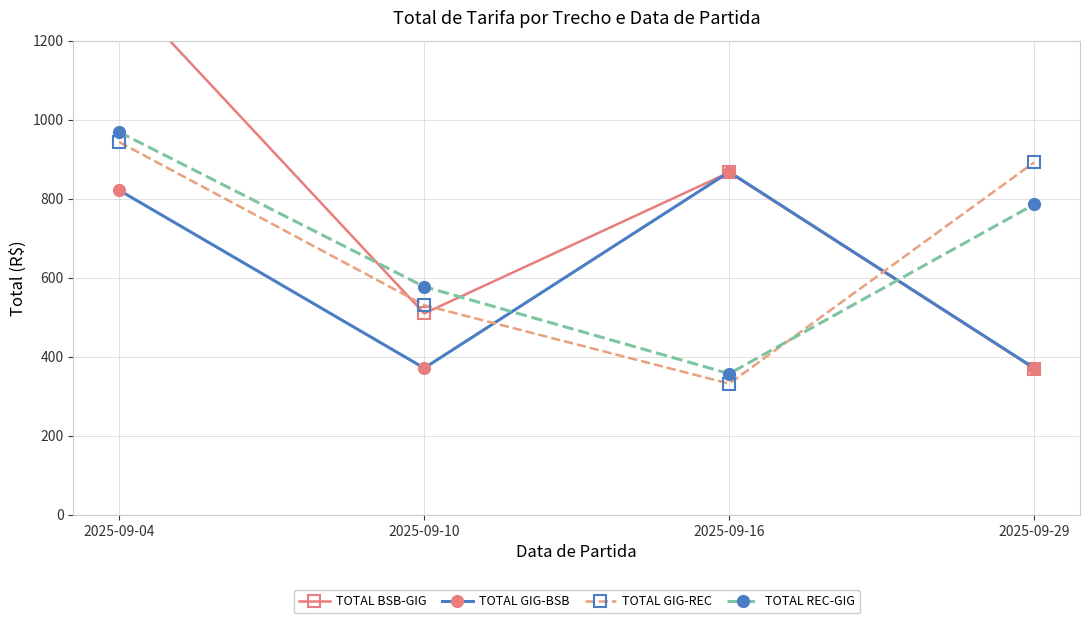

Does the chart have visible grid lines?

Yes